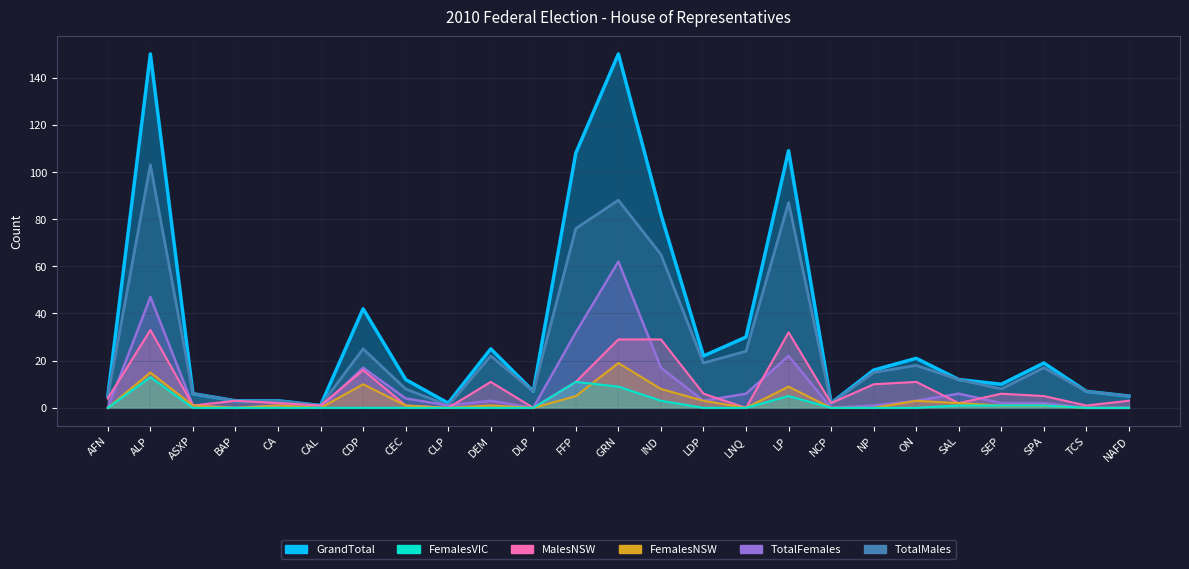

Where does the MalesNSW series first go above 4?

ALP